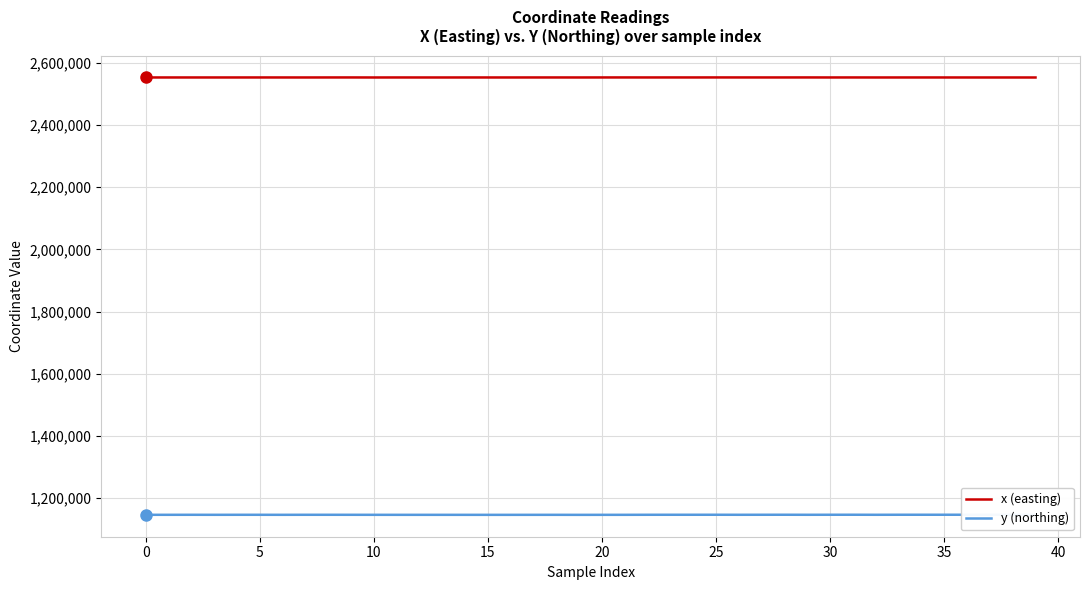

In x (easting), how many points are higher than both neighbors (excluding endpoints)?

13